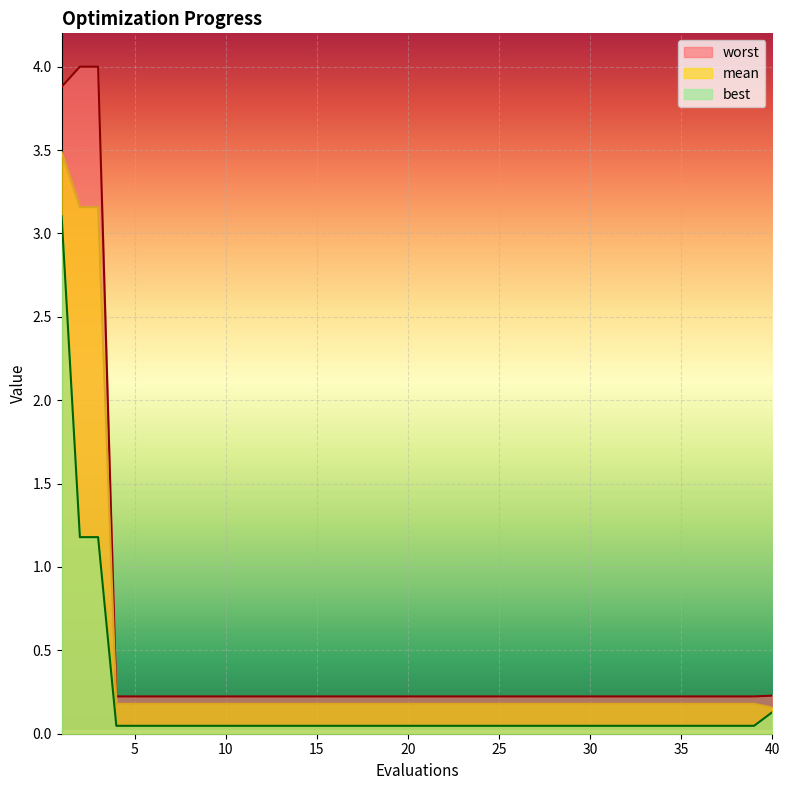

True or false: mean and best cross at least once.

False